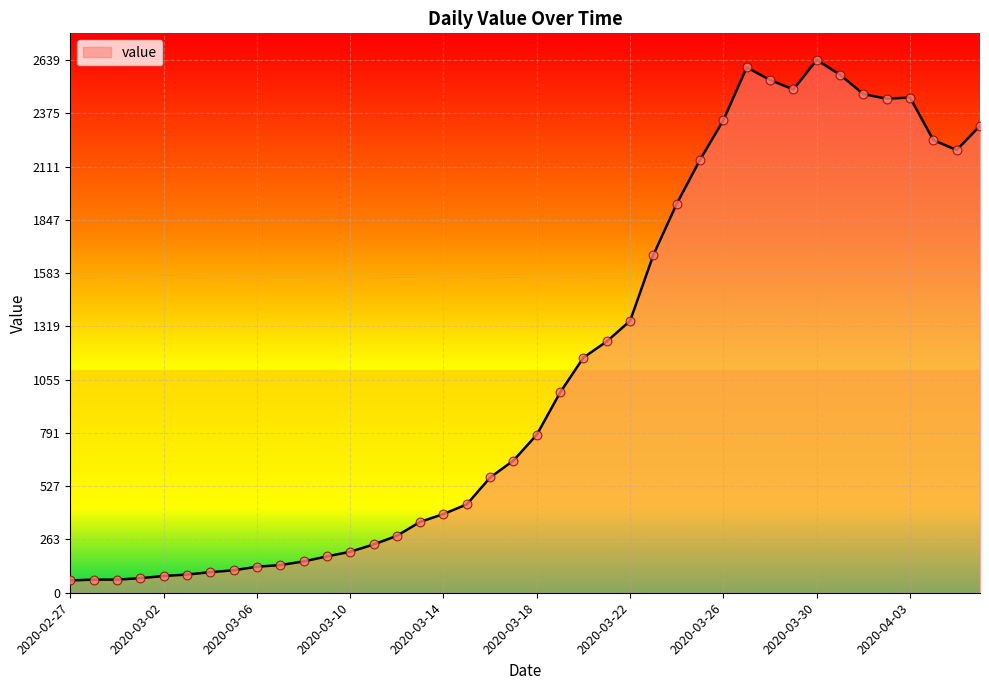

What is the greatest value displayed?

2639